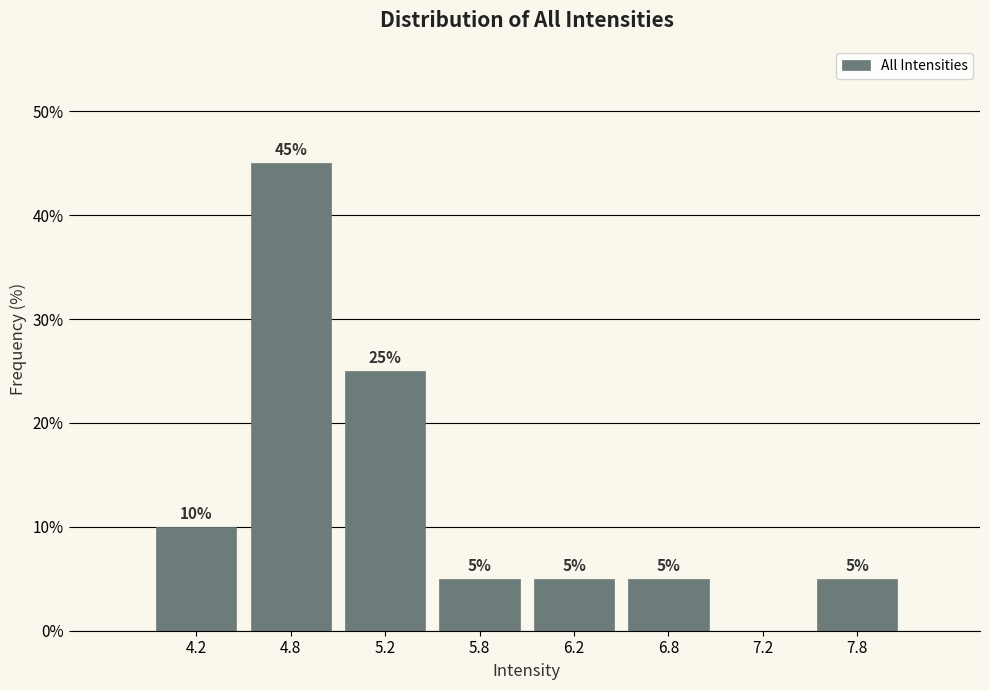

Reading left to right, transcribe all the data shown in this chart.

4.2=10	4.8=45	5.2=25	5.8=5	6.2=5	6.8=5	7.2=0	7.8=5